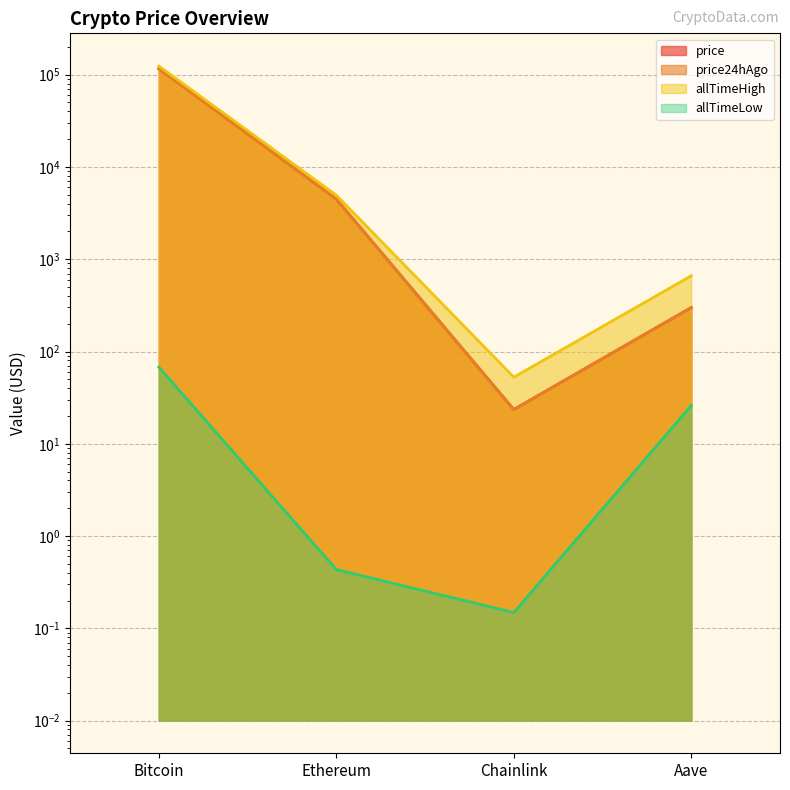

Rank the categories by price24hAgo value from highest to lowest.

Bitcoin, Ethereum, Aave, Chainlink